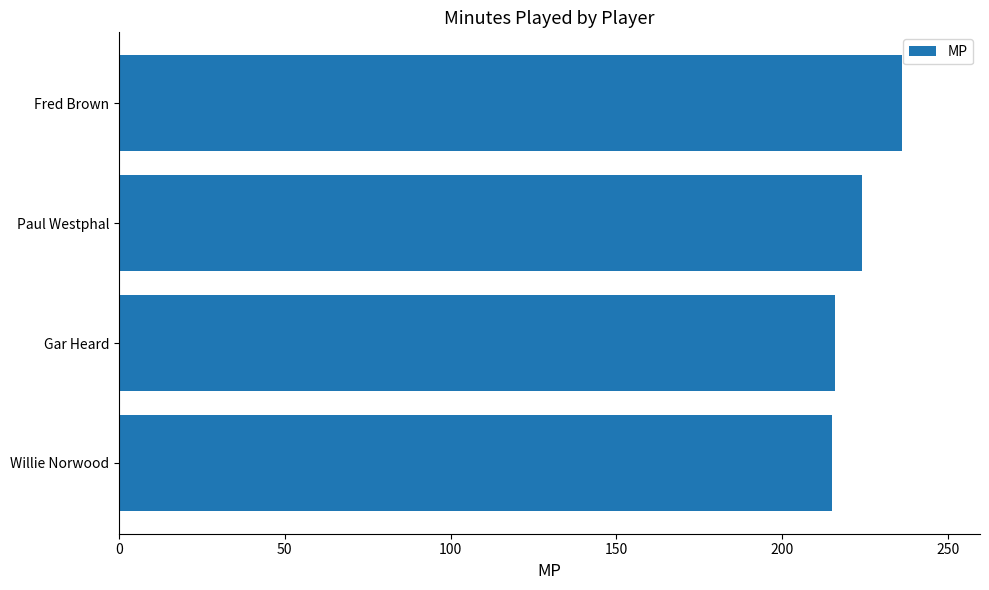

What is the change in value from Willie Norwood to Fred Brown?

+21